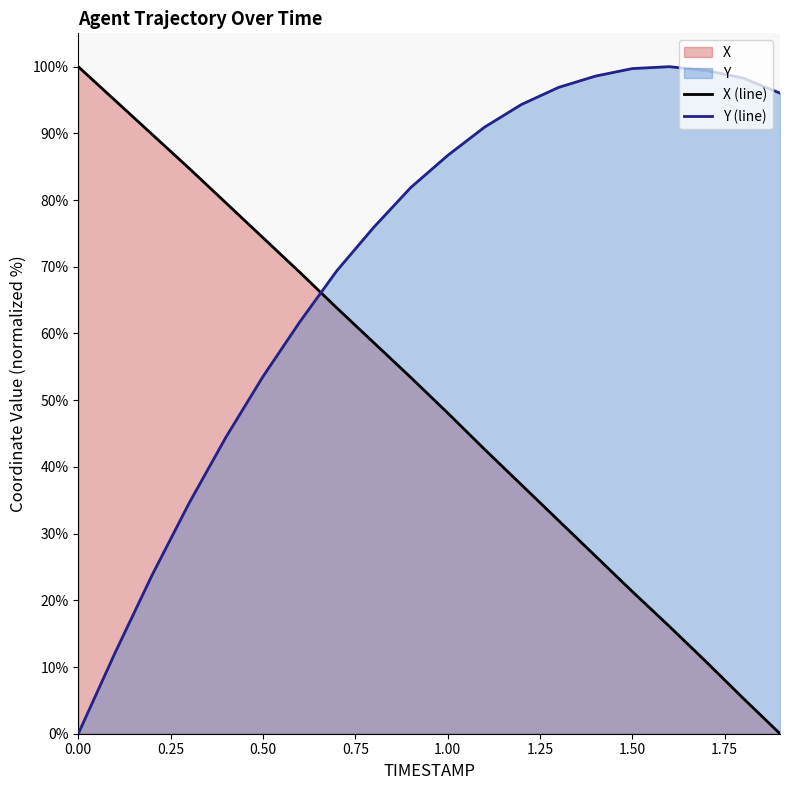

At which category is the sum across all series the highest?

0.9